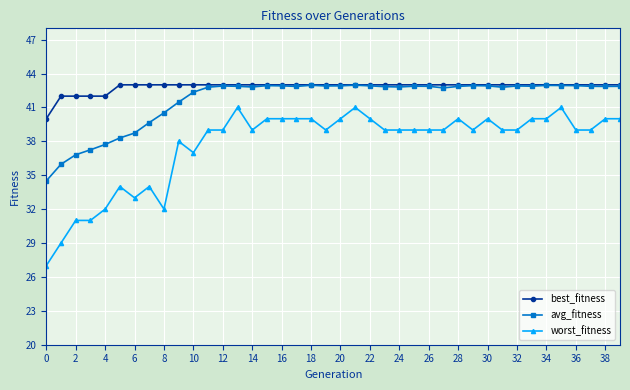

Which series has the largest range (max minus min)?

worst_fitness